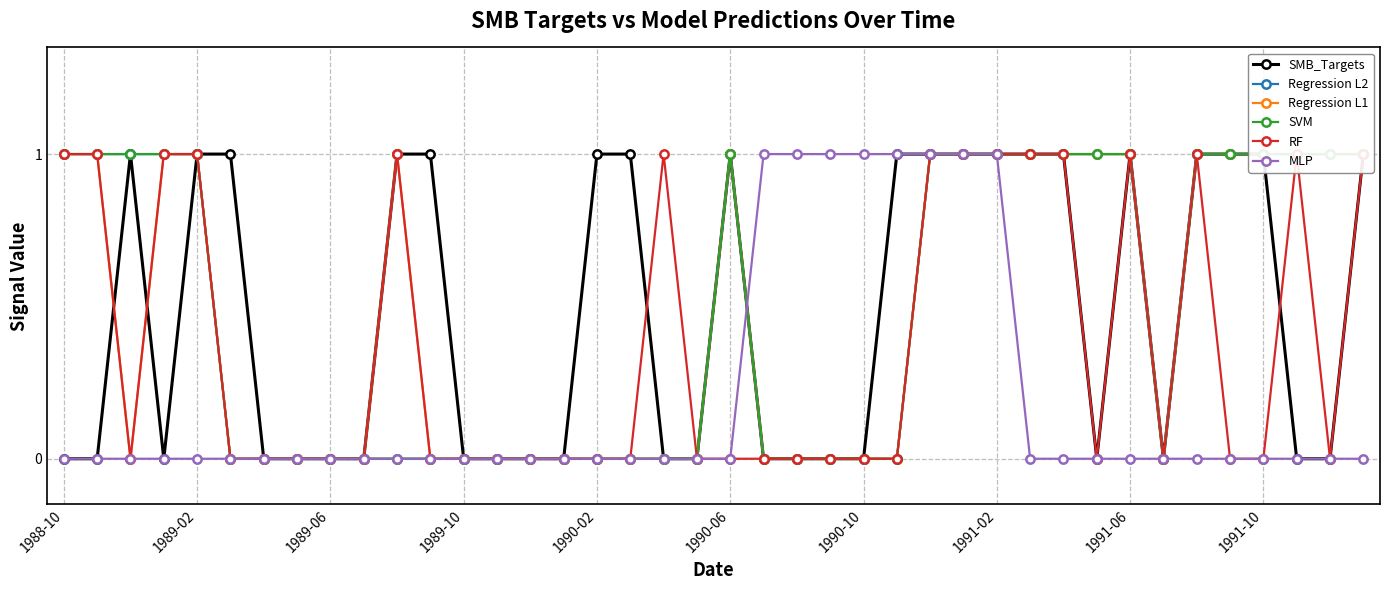

What is the maximum value shown in the chart?

1